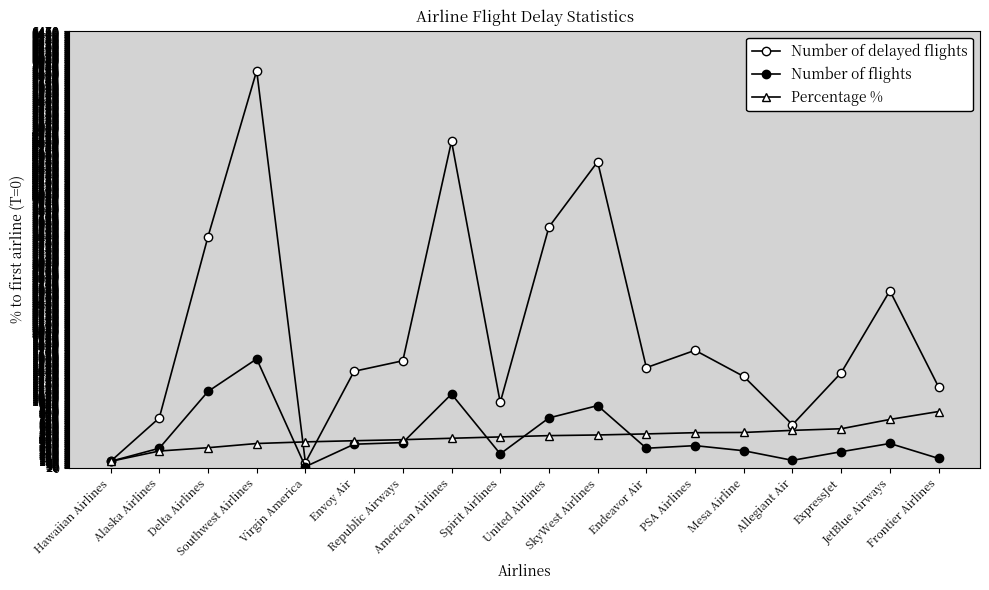

How many lines are shown in the chart?

3